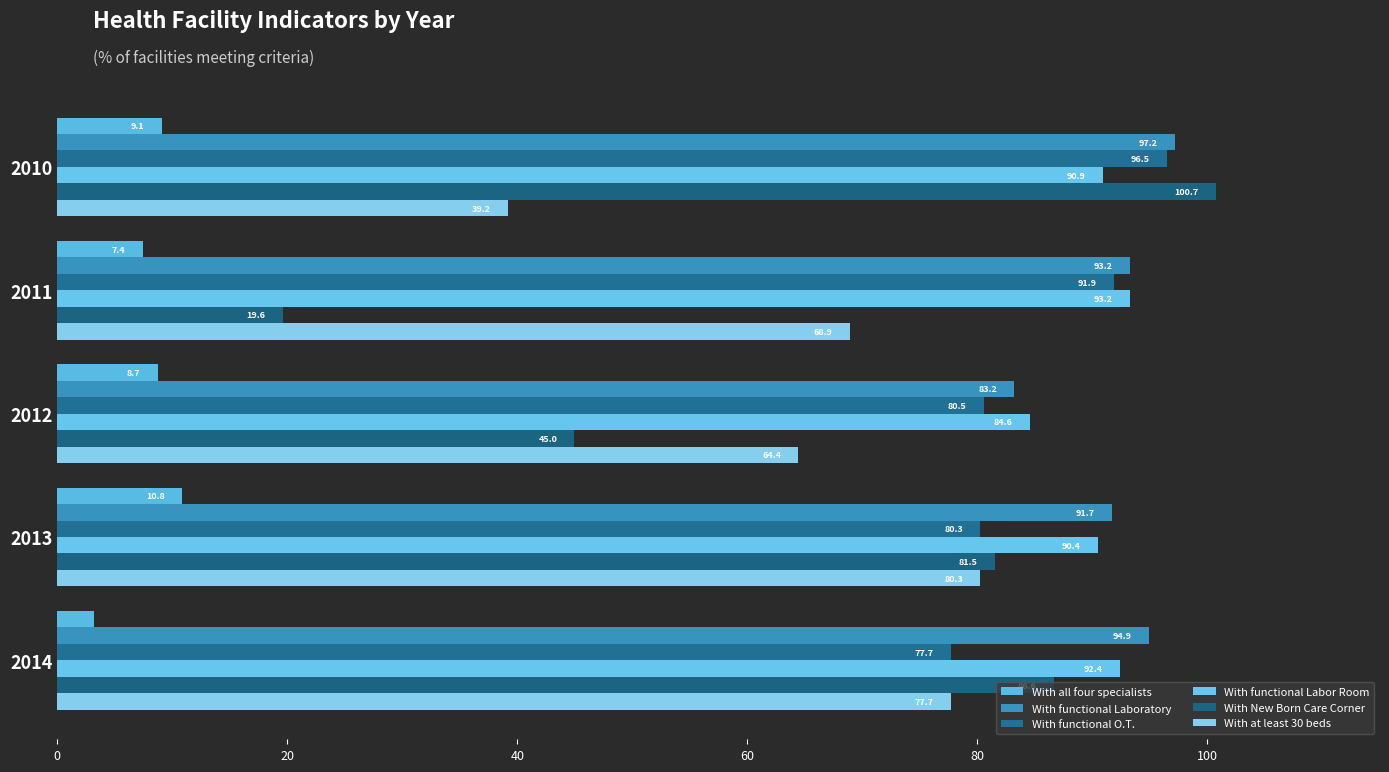

Reading right to left, list all the values displayed in this chart.

With all four specialists: 3.2	10.8	8.7	7.4	9.1
With functional Laboratory: 94.9	91.7	83.2	93.2	97.2
With functional O.T.: 77.7	80.3	80.5	91.9	96.5
With functional Labor Room: 92.4	90.4	84.6	93.2	90.9
With New Born Care Corner: 86.6	81.5	45.0	19.6	100.7
With at least 30 beds: 77.7	80.3	64.4	68.9	39.2